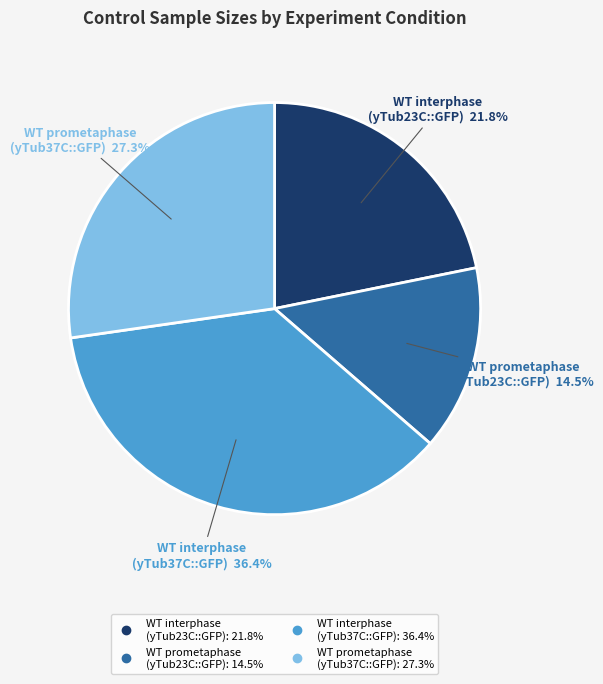

What portion of the pie excludes WT interphase (yTub37C::GFP)?

63.6%